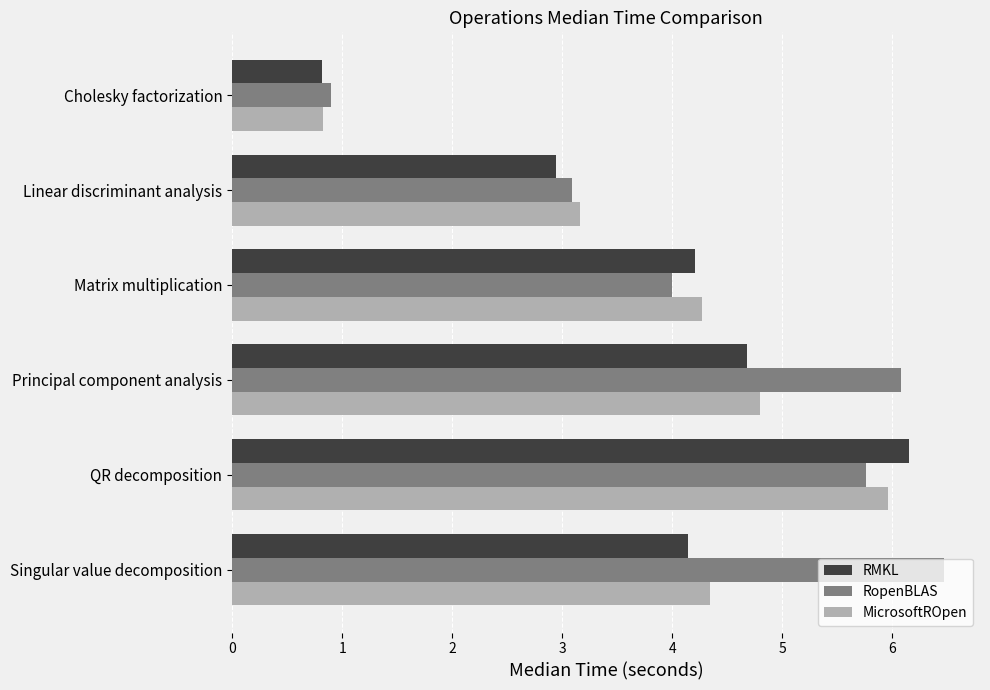

List the labels in order of RopenBLAS value, largest first.

Singular value decomposition, Principal component analysis, QR decomposition, Matrix multiplication, Linear discriminant analysis, Cholesky factorization